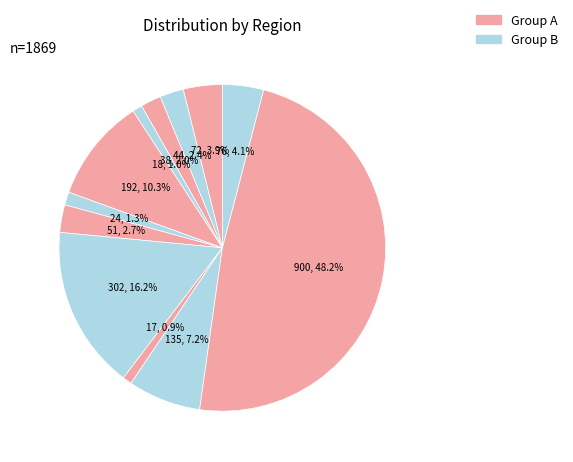

To the nearest percent, what is the average slice percentage?

8%